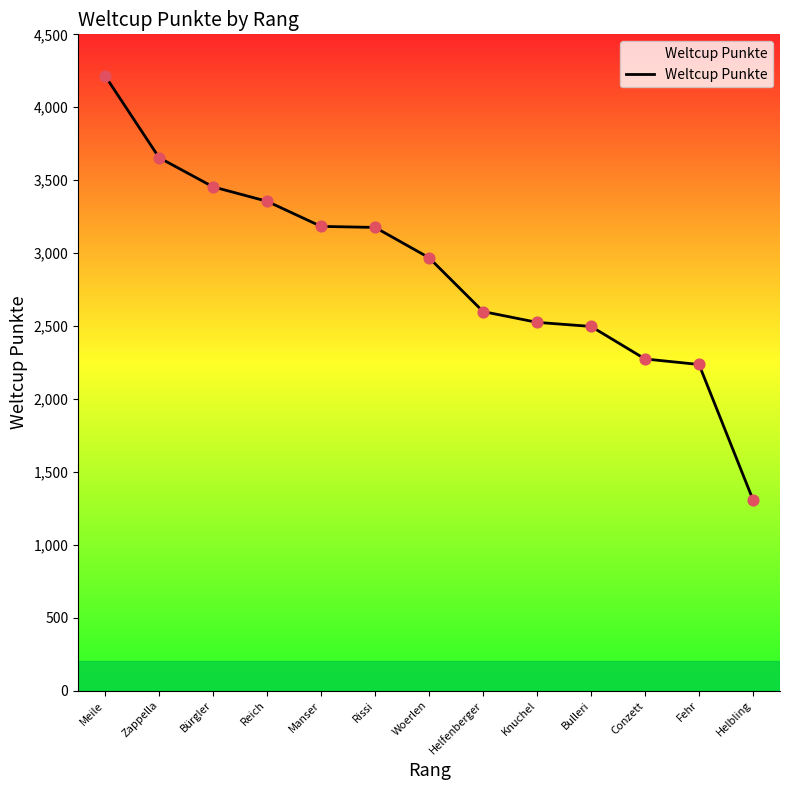

Between Helfenberger and Woerlen, which is larger?

Woerlen